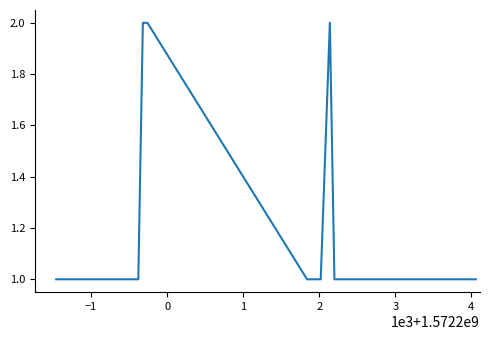

Reading right to left, what are all the values shown in this chart?

1	1	1	2	1	1	2	2	1	1	1	1	1	1	1	1